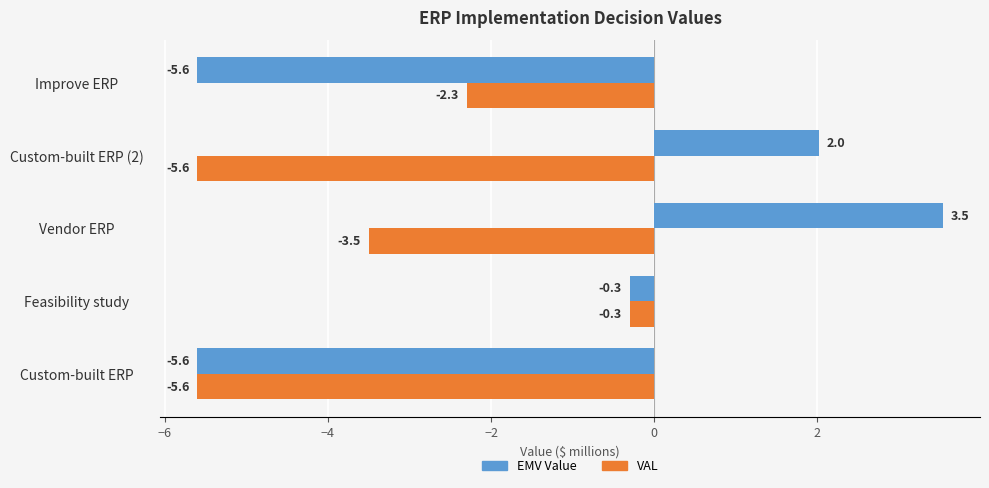

The VAL series shows -5.6 at Custom-built ERP (2). True or false?

True